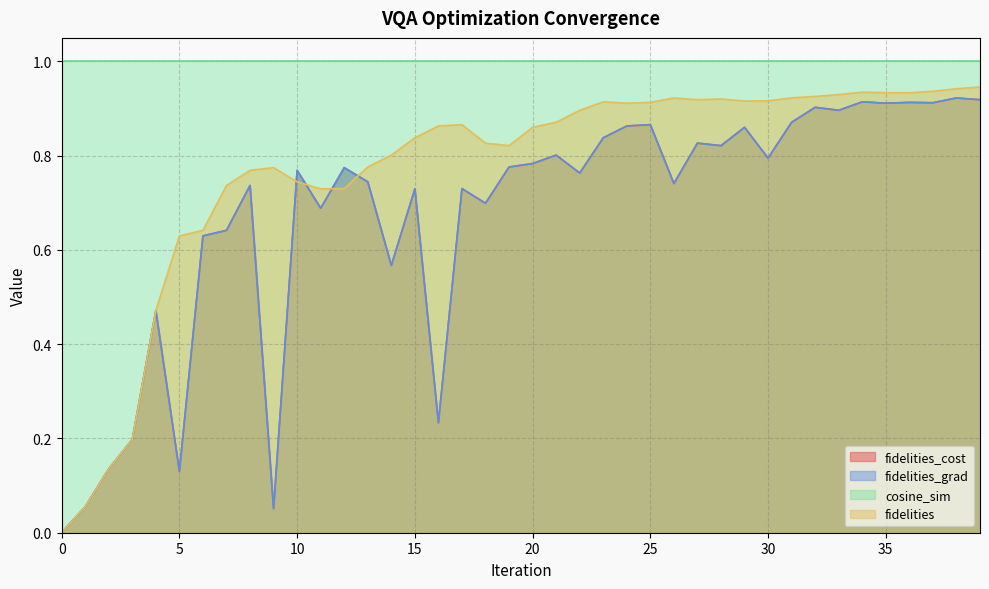

The value of fidelities at 18 is 0.8. True or false?

True